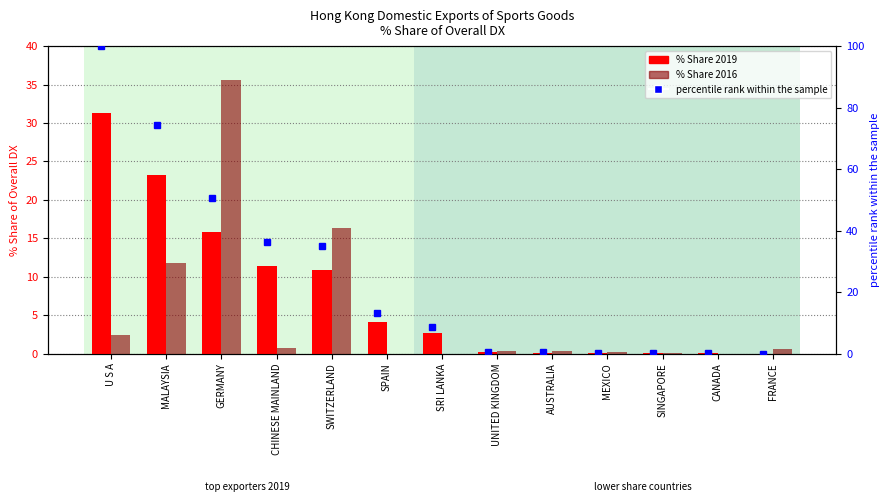

The value of % Share 2016 at UNITED KINGDOM is 0.3. True or false?

True